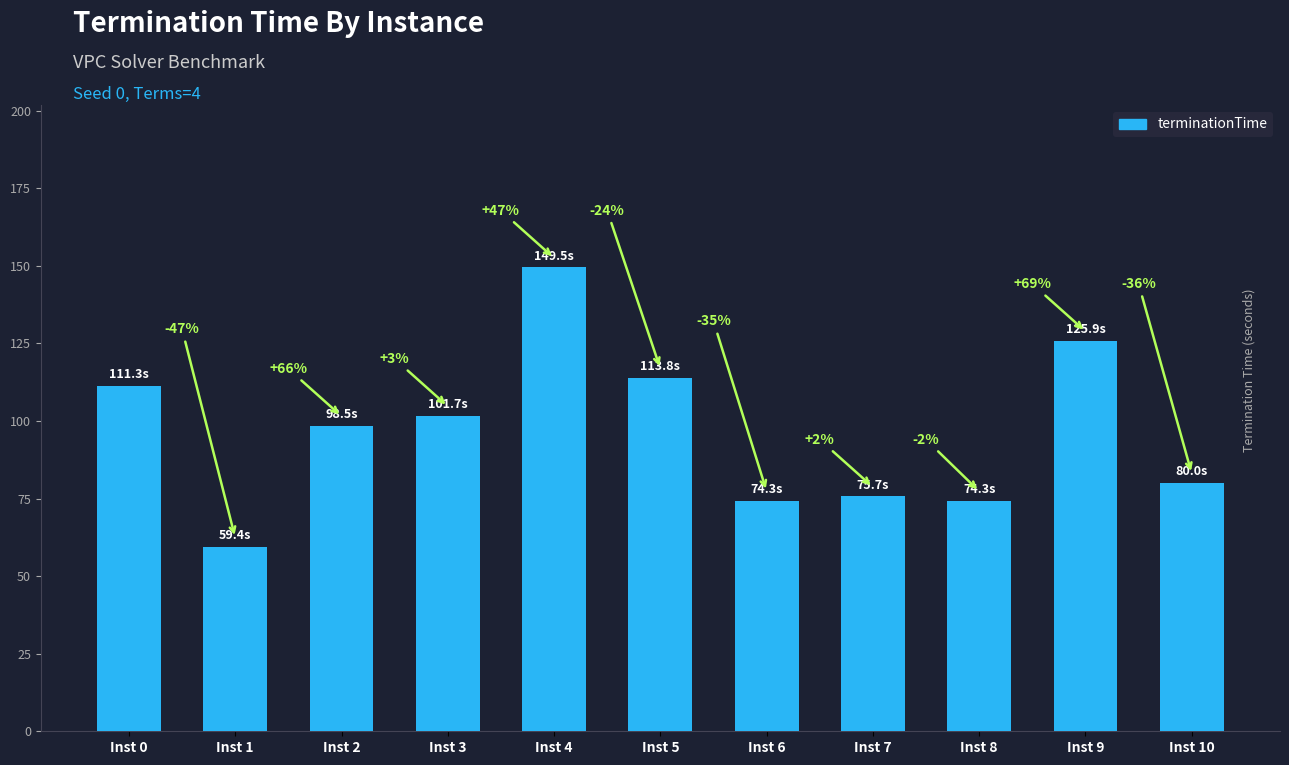

How many bars are there in total?

11